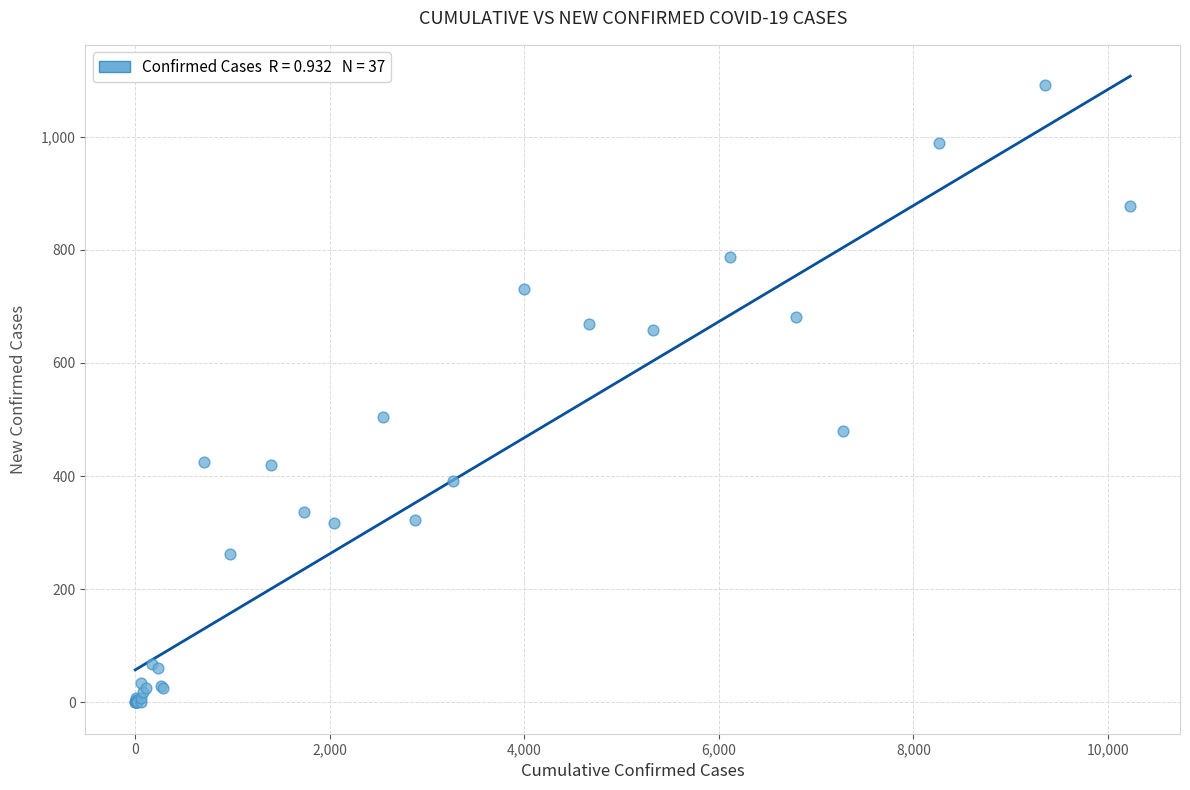

What Y value in the scatter plot is closest to 546?

504